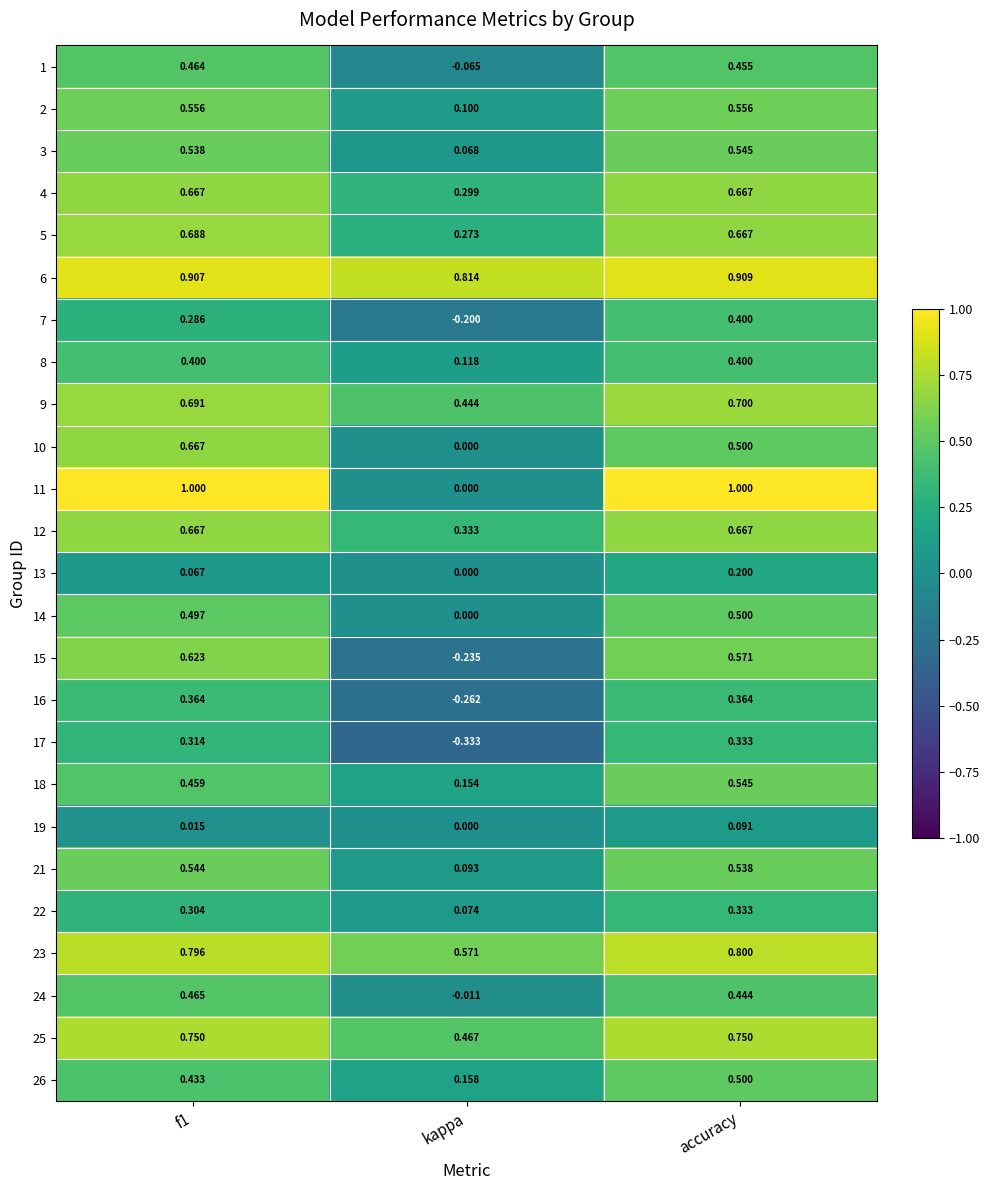

Which category has the lowest value across all series?

kappa